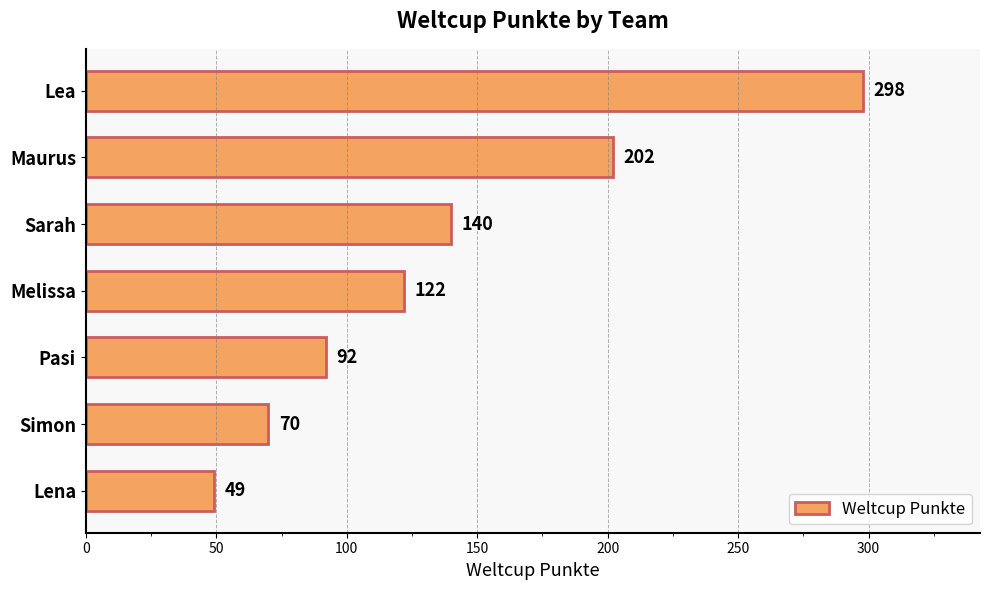

Reading bottom to top, transcribe all the data shown in this chart.

49	70	92	122	140	202	298